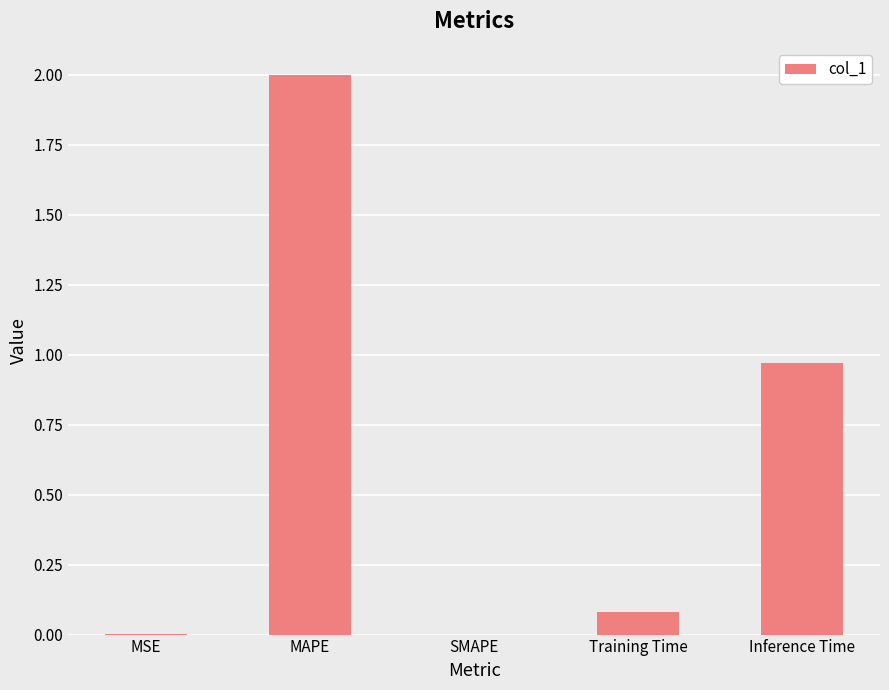

True or false: the data shows 1.2 at MAPE.

False